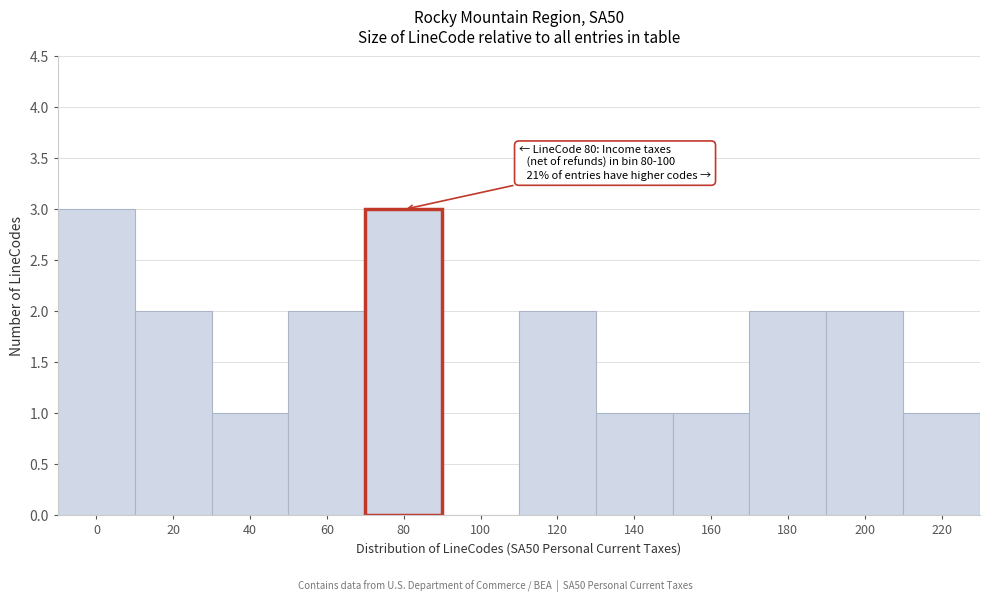

What is the sum of the values at 120 and 60?

4